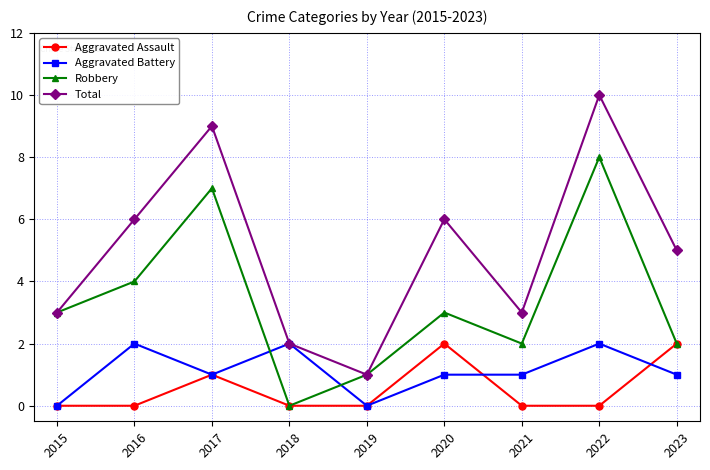

What is the total value across all series at 2016?

12